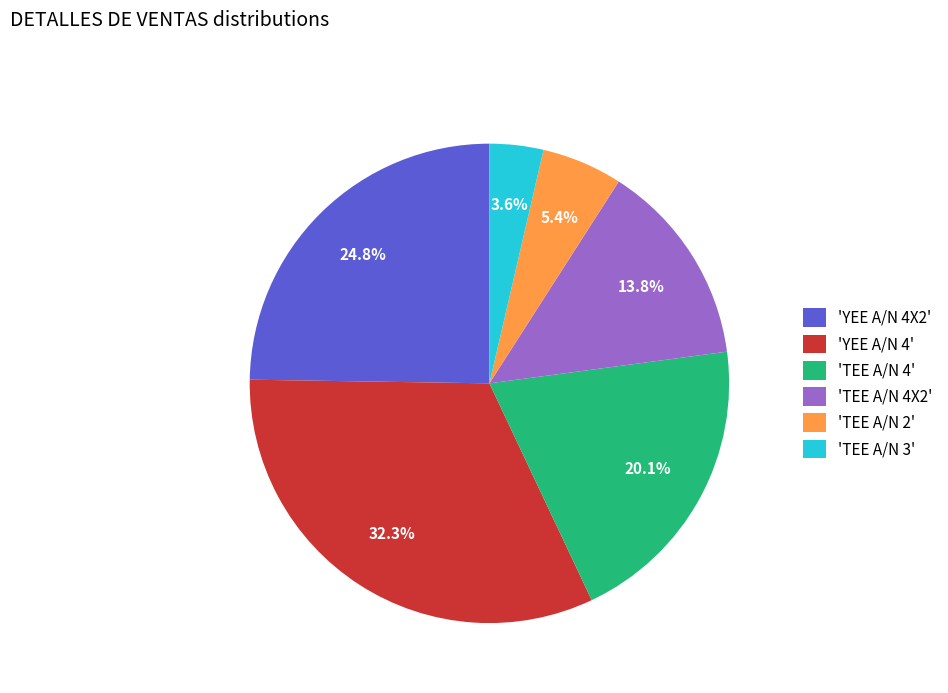

To the nearest percent, what is the average slice percentage?

17%